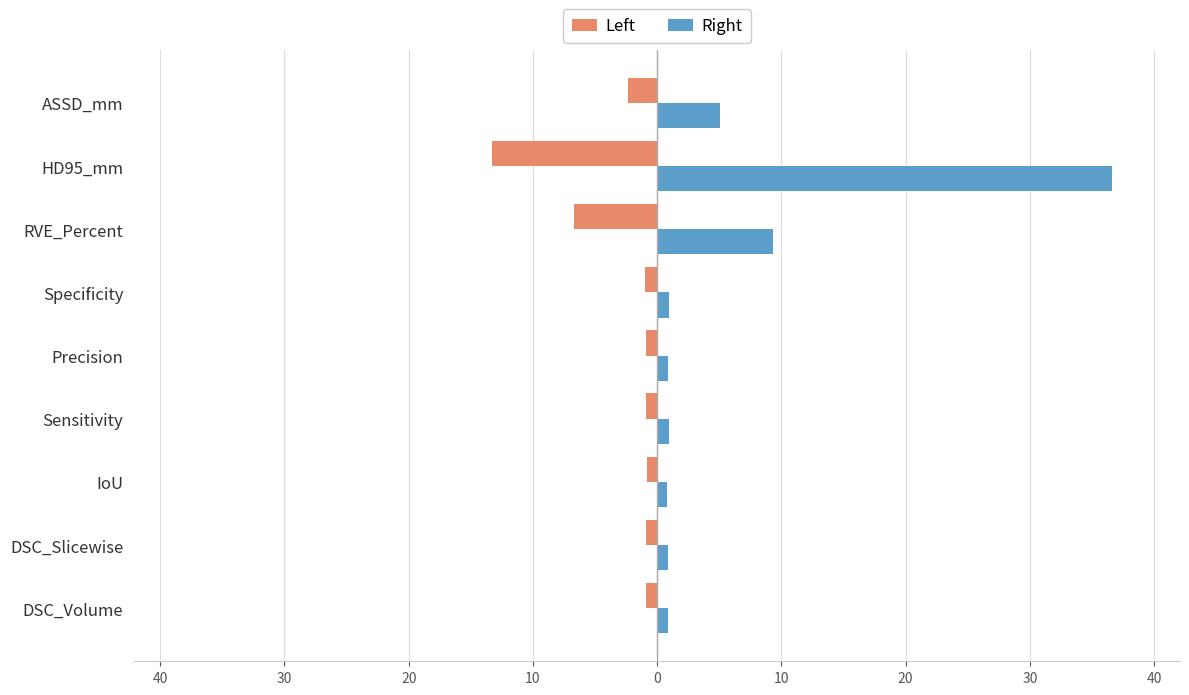

What is the value of the Left bar at the 9th from the left?

-0.8